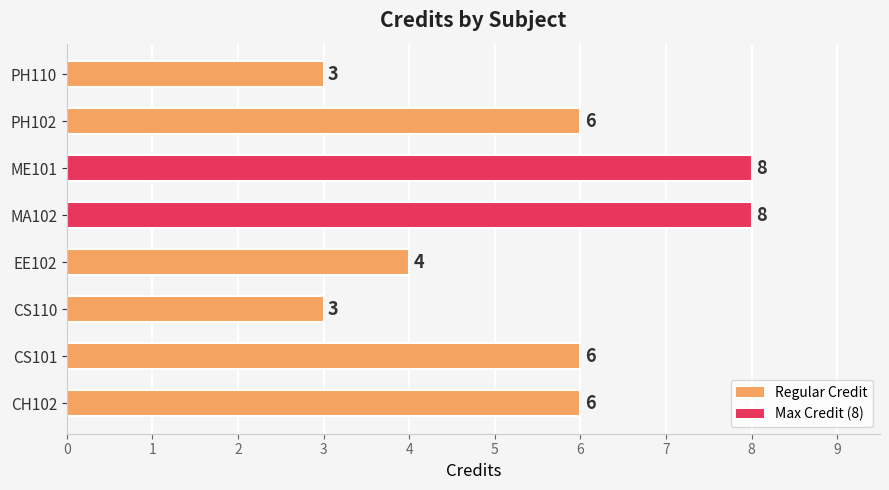

What is the average value?

6